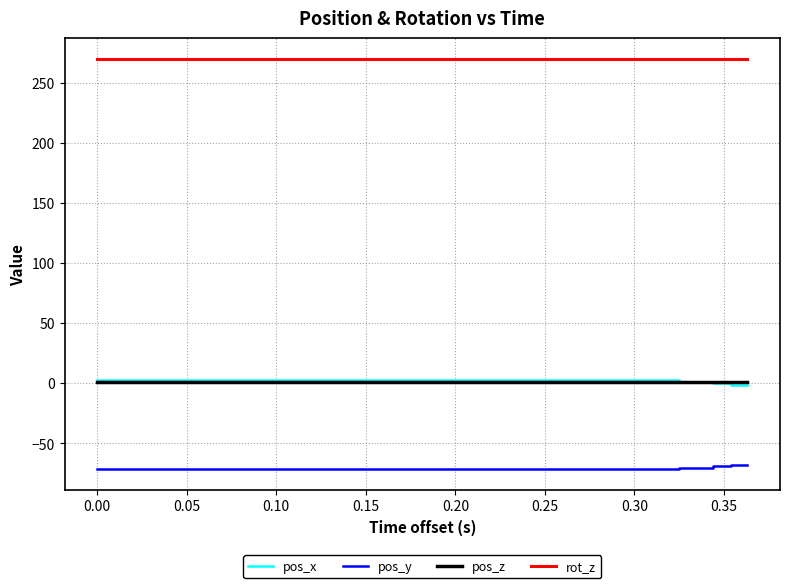

What is the smallest value displayed?

-71.7